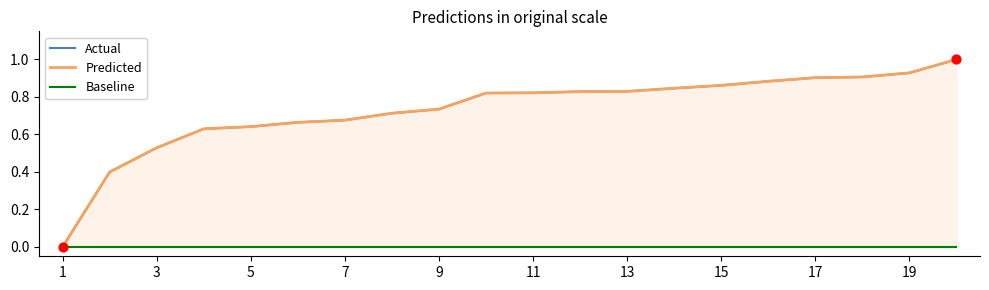

Which series has the largest total across all categories?

Actual